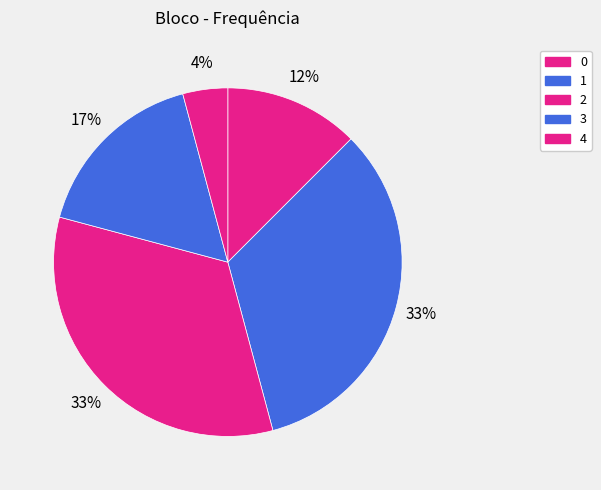

Does 0 account for over 50% of the chart?

No